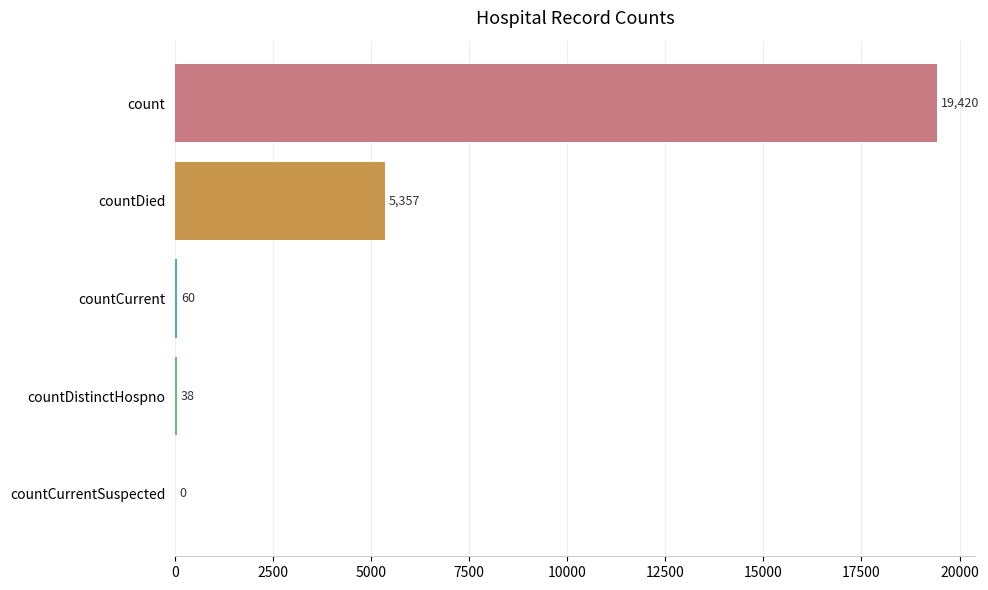

What is the change in value from countDistinctHospno to countCurrentSuspected?

-38